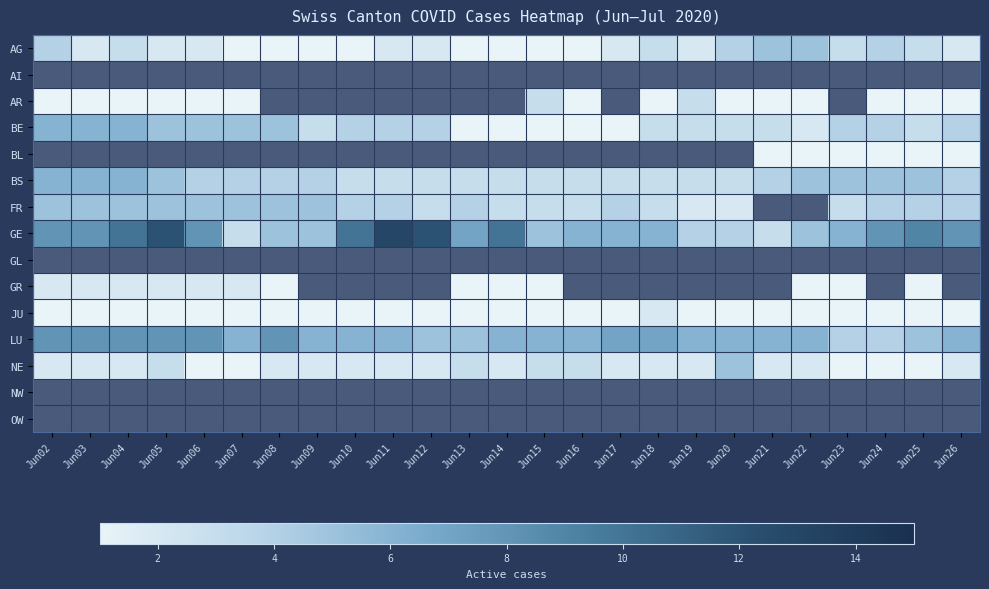

Which label corresponds to the smallest value in the chart?

Jun07